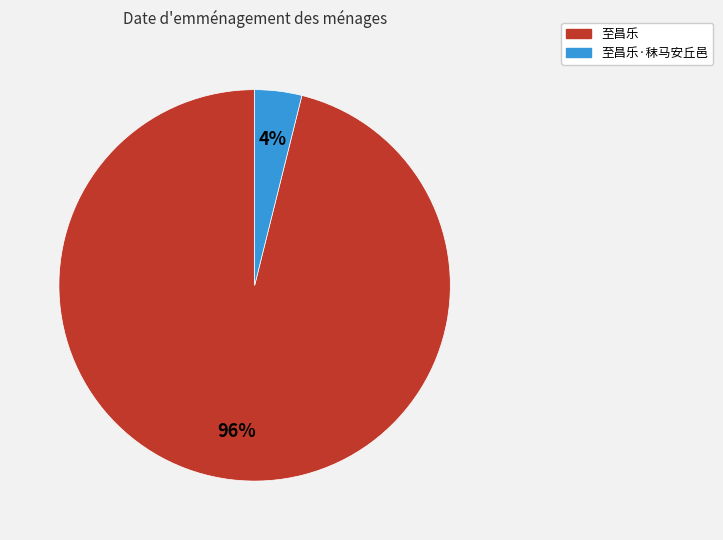

Count the number of slices in the pie.

2